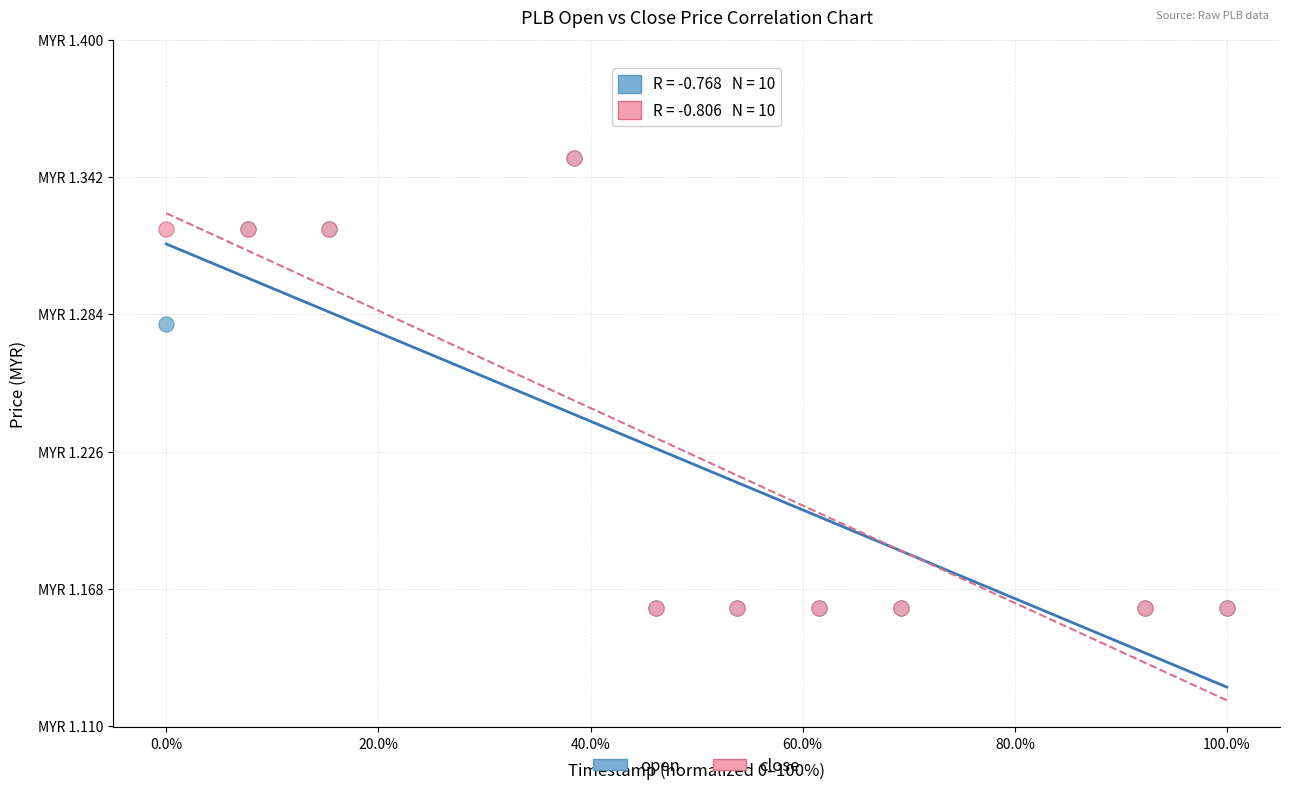

What are all the series names shown in the legend?

open, close